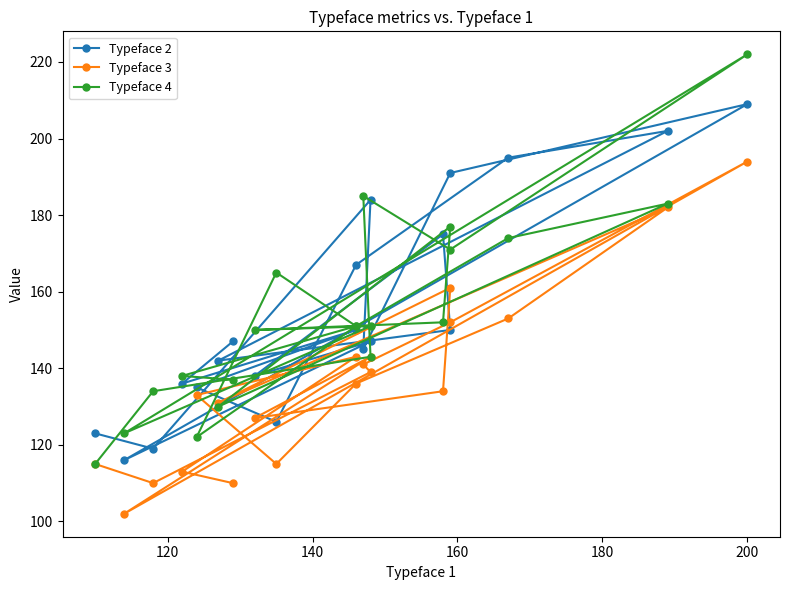

What is the minimum value for Typeface 2?

116